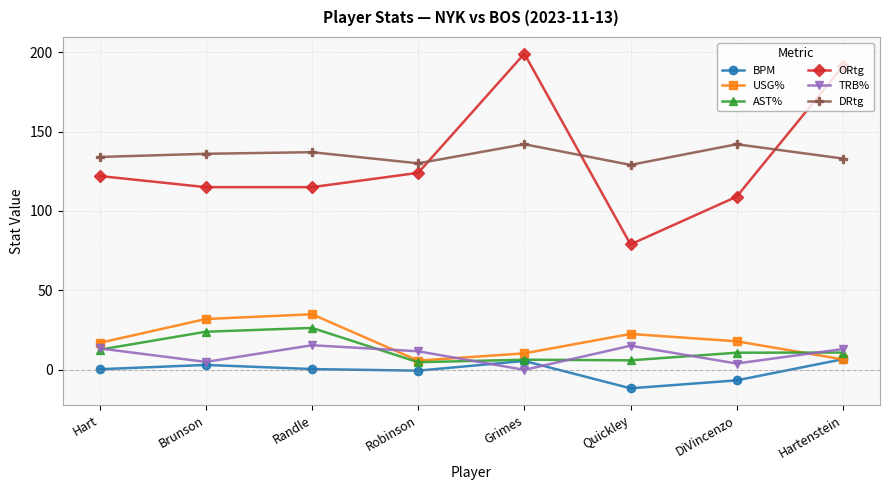

What are all the series names shown in the legend?

BPM, USG%, AST%, ORtg, TRB%, DRtg